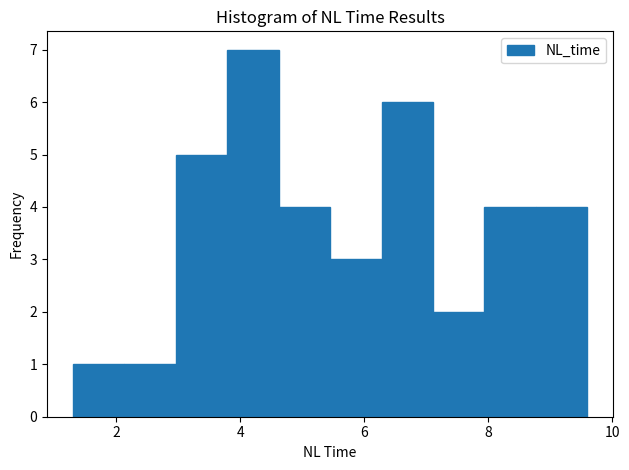

Reading left to right, transcribe this chart: for each bar, give the range it covers on the x-axis and its height. Neither the bar edges nor the heights are printed on the chart, so give them approximately, as read against the axes.

1.4 to 2.2: 1
2.2 to 3.0: 1
3.0 to 3.8: 5
3.8 to 4.6: 7
4.6 to 5.4: 4
5.4 to 6.2: 3
6.2 to 7.2: 6
7.2 to 8.0: 2
8.0 to 8.8: 4
8.8 to 9.6: 4